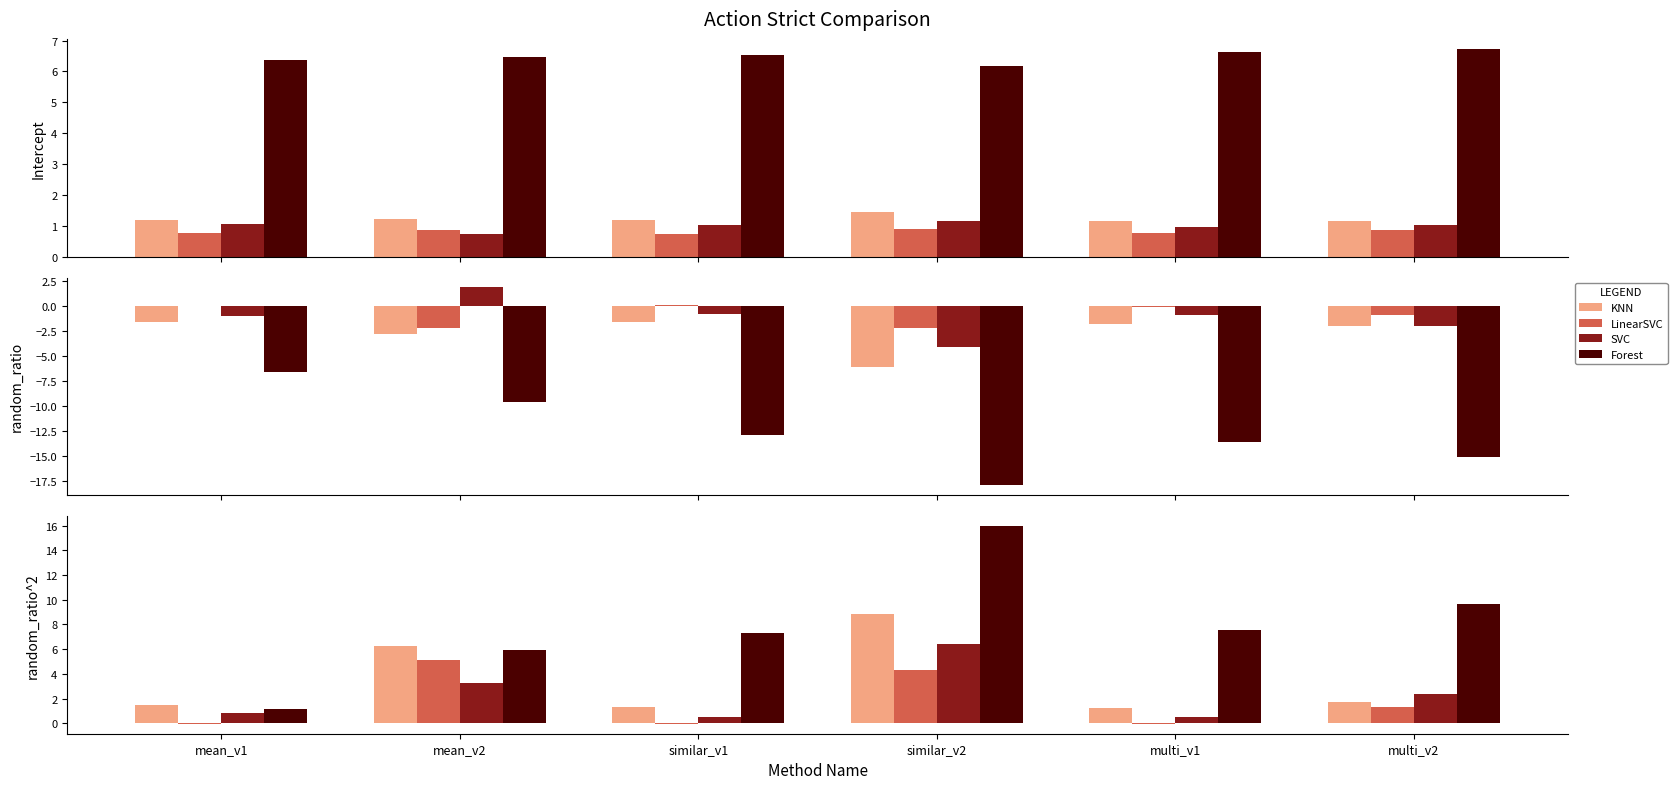

Rank the series at similar_v1 from lowest to highest value.

LinearSVC, SVC, KNN, Forest